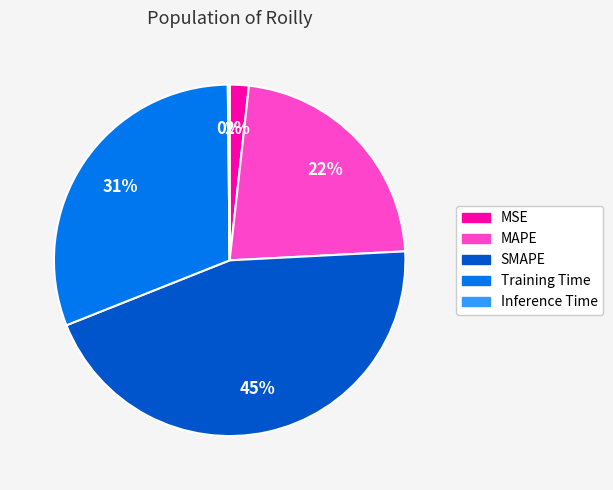

The SMAPE slice represents 45% of the pie. True or false?

True